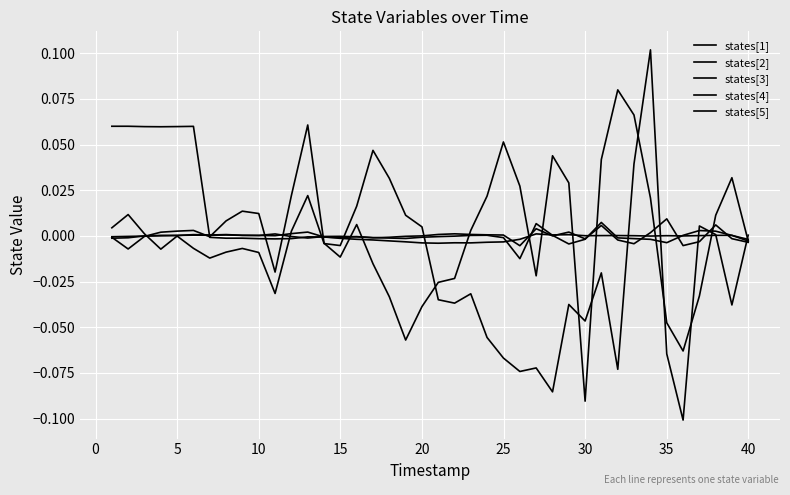

True or false: states[5] and states[4] cross at least once.

True